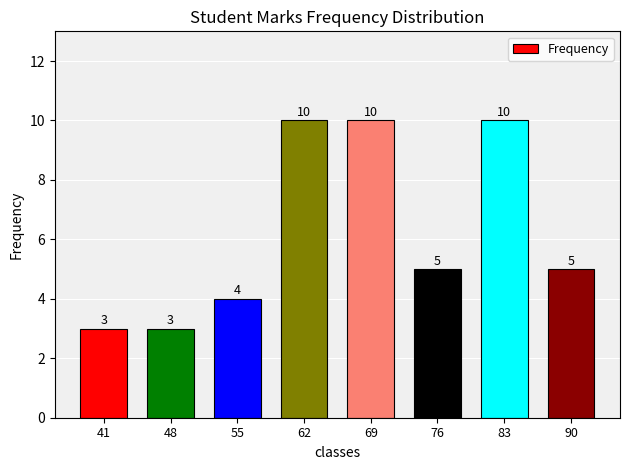

Reading left to right, extract all data points from this chart.

41=3	48=3	55=4	62=10	69=10	76=5	83=10	90=5